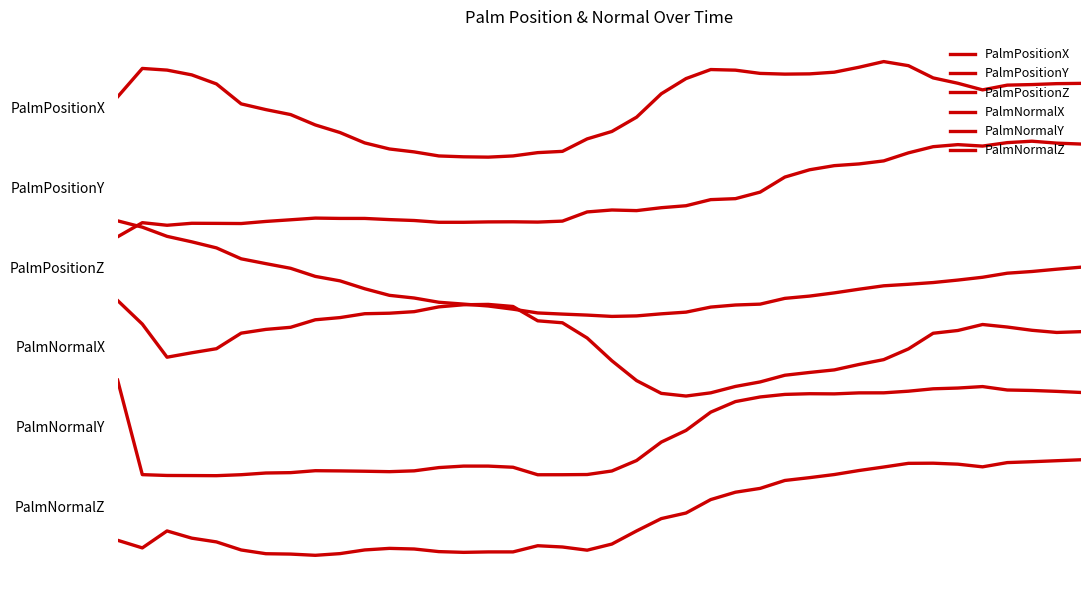

True or false: PalmPositionX and PalmPositionZ cross at least once.

False